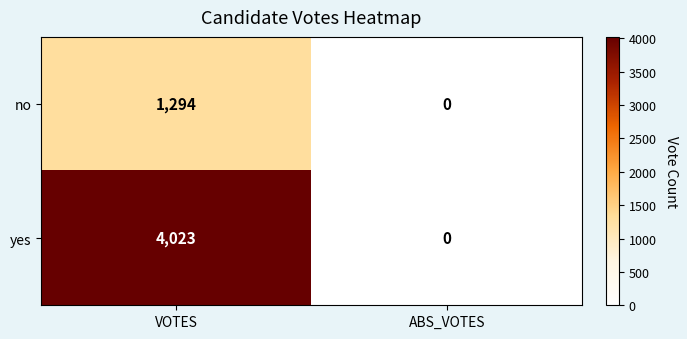

What is the approximate value of yes at VOTES?

4023